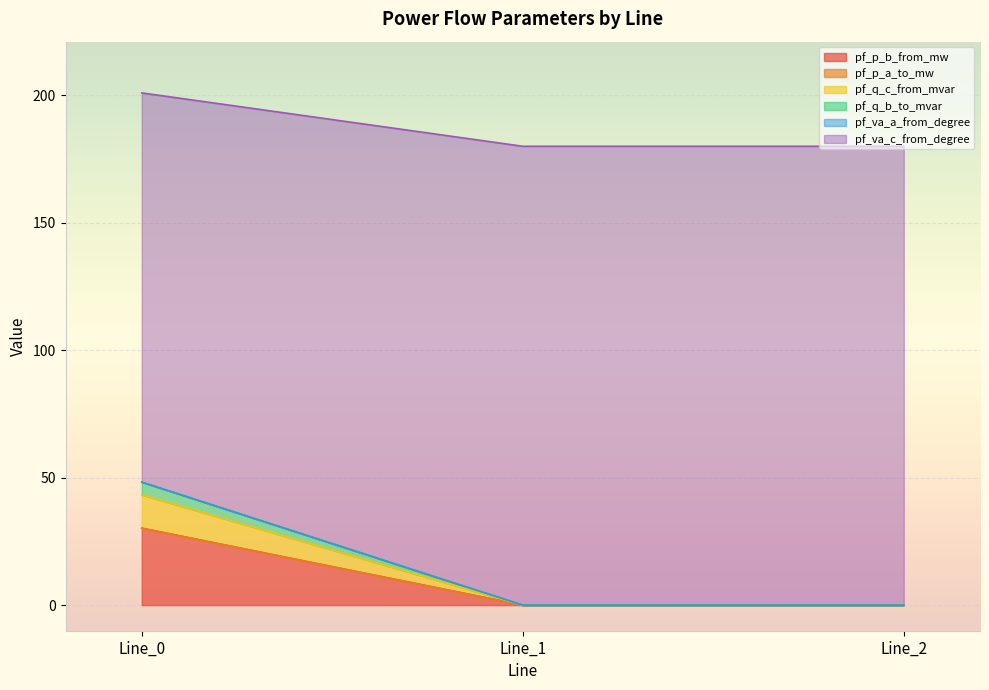

Where is pf_va_c_from_degree nearest to the value 21?

Line_1